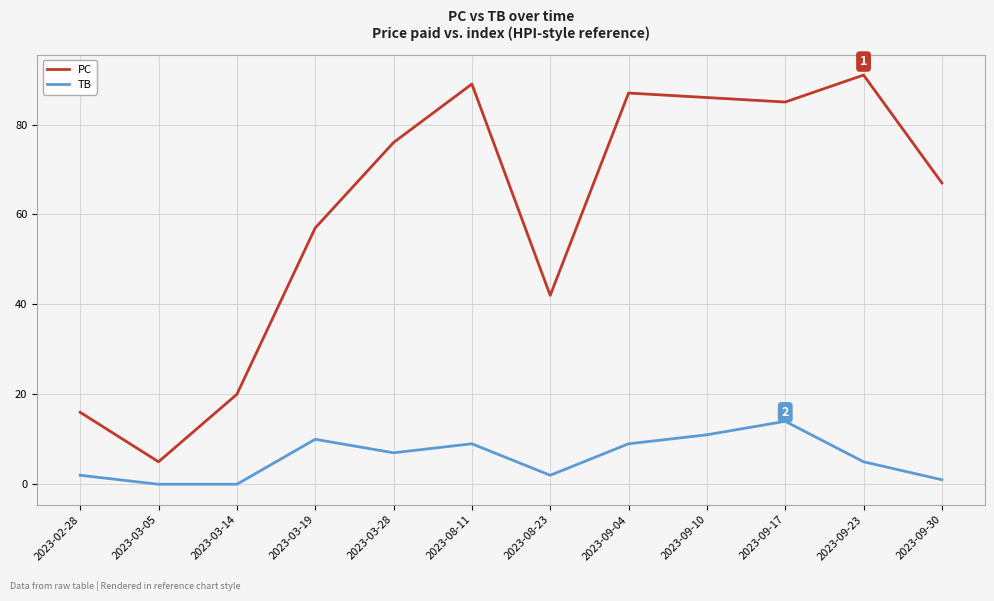

Rank the series by their maximum value, from lowest to highest.

TB, PC